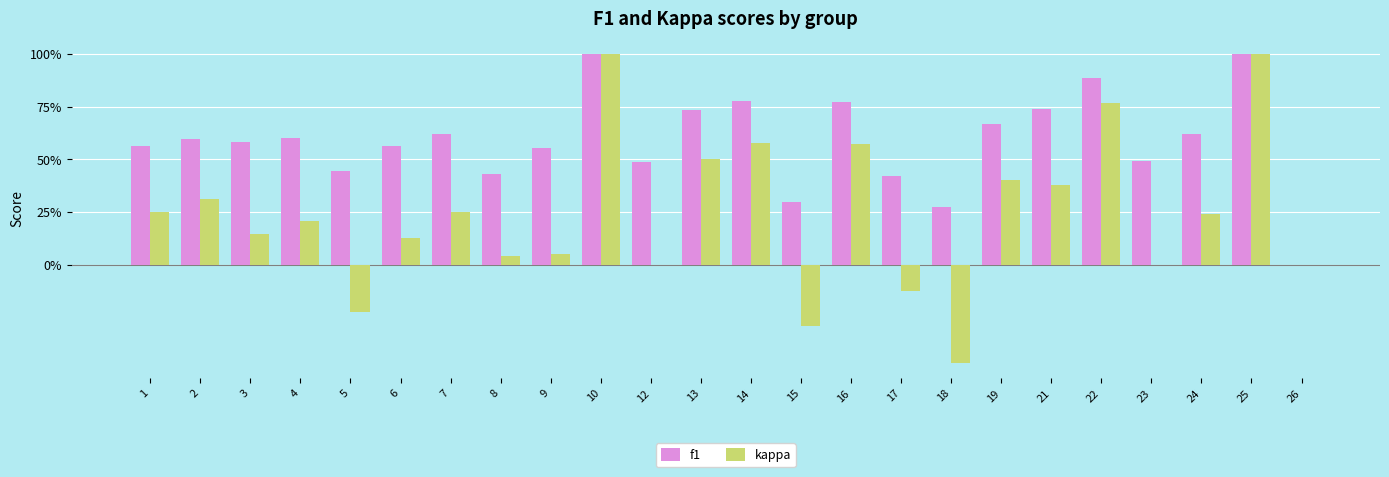

What are all the series names shown in the legend?

f1, kappa